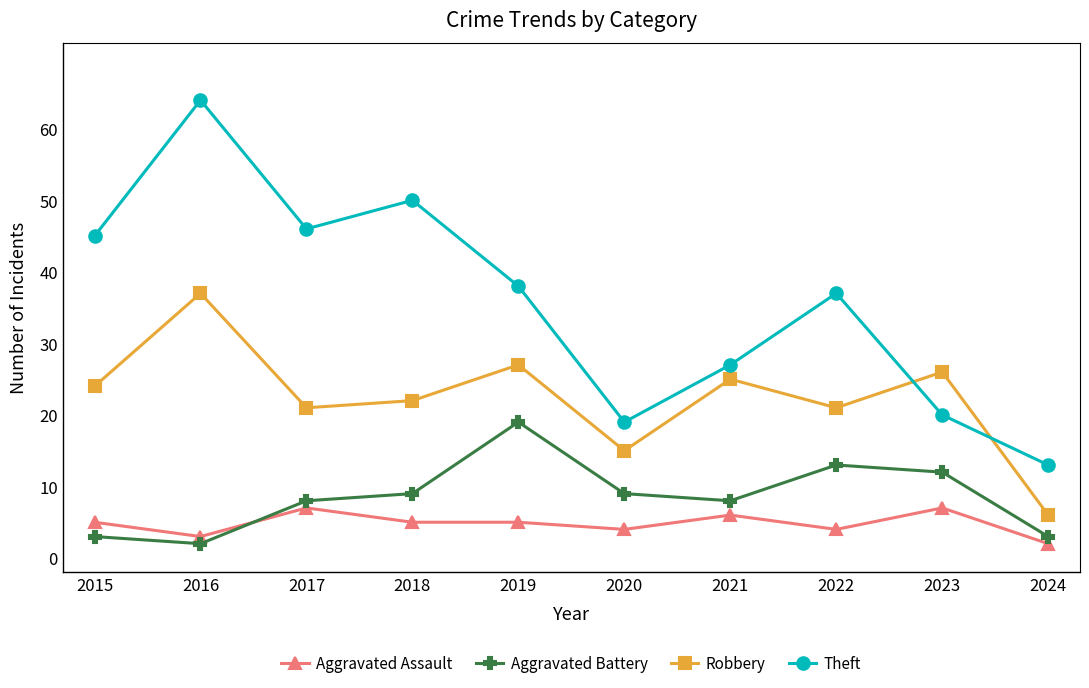

What is the total value across all series at 2024?

24